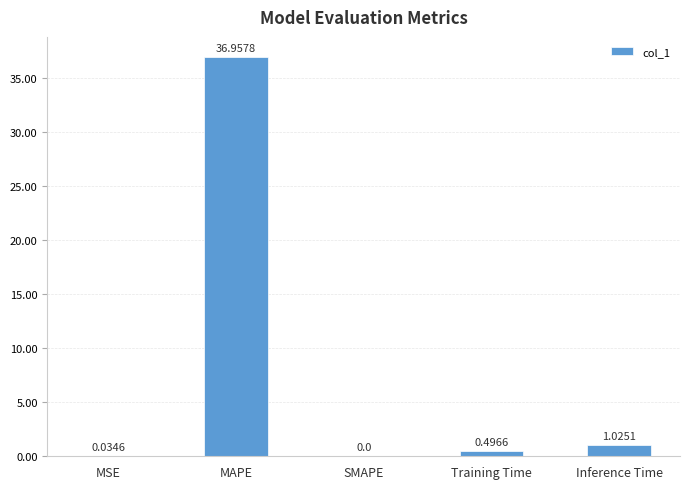

Are the bars horizontal?

No